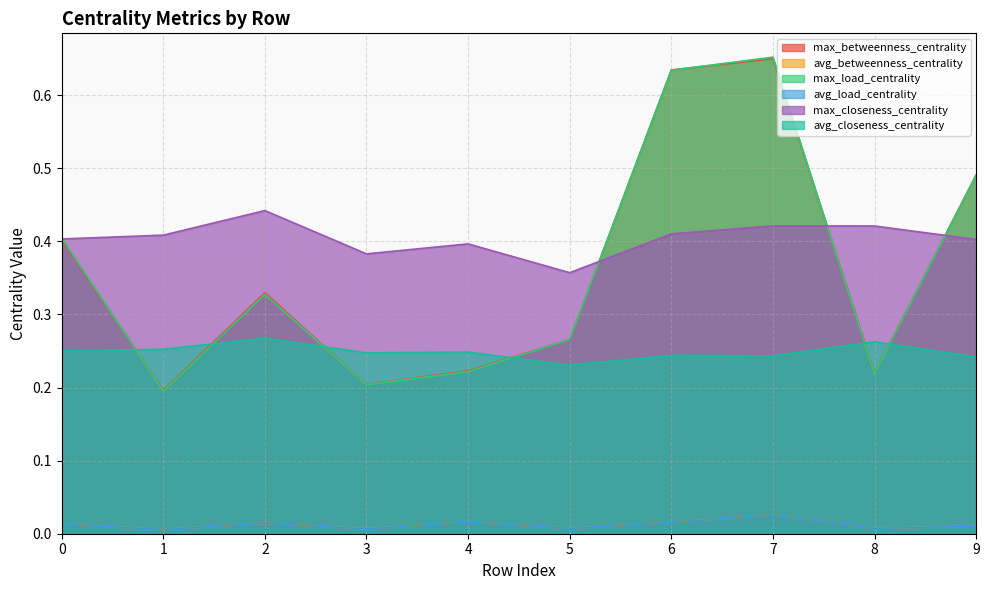

True or false: avg_betweenness_centrality has more than 2 points higher than both neighbors.

True